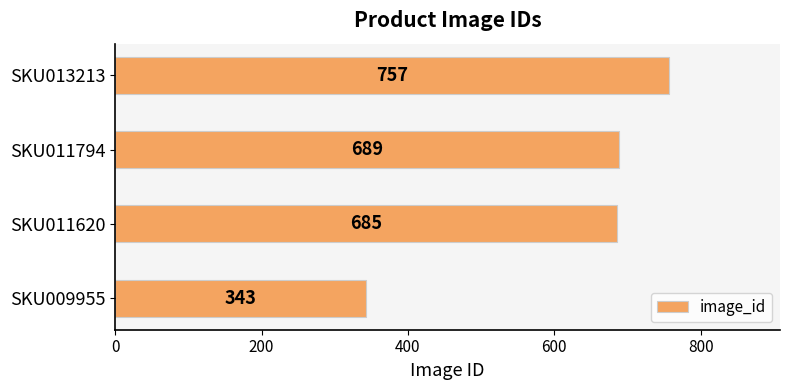

What is the maximum value shown in the chart?

757